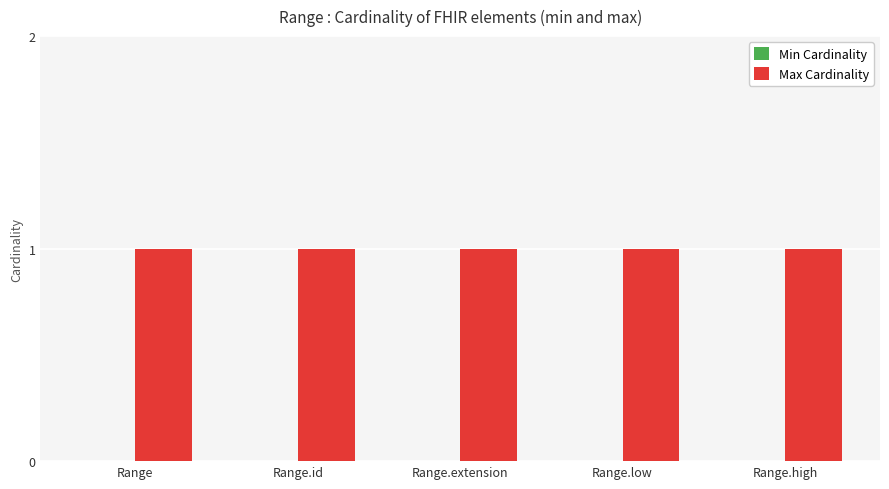

Count the number of data series in this chart.

2